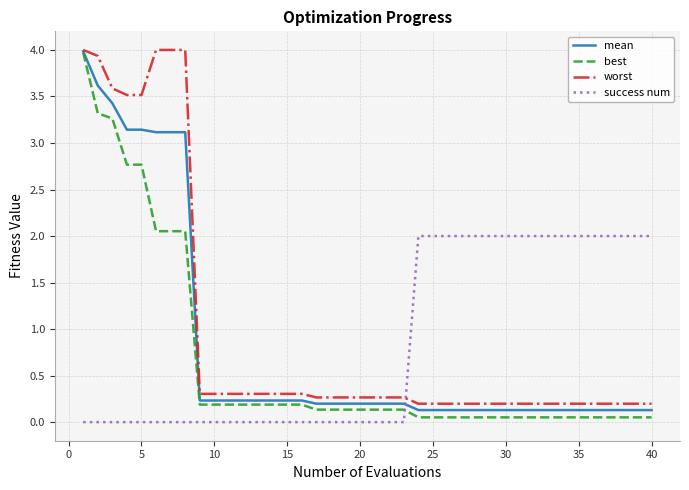

True or false: mean and success num intersect in this chart.

True